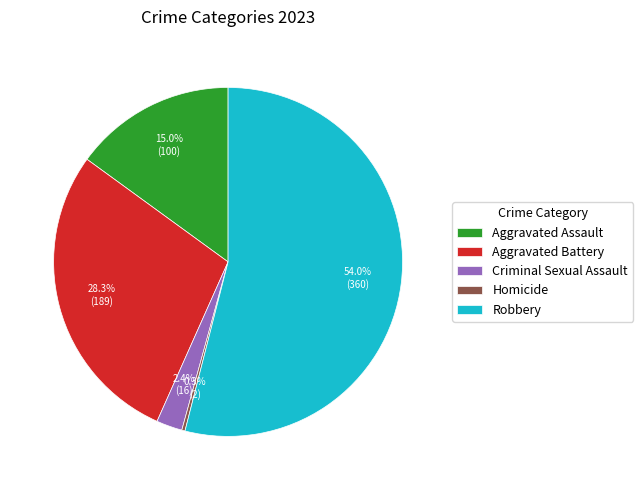

What percentage is the Aggravated Battery slice, to the nearest percent?

28%